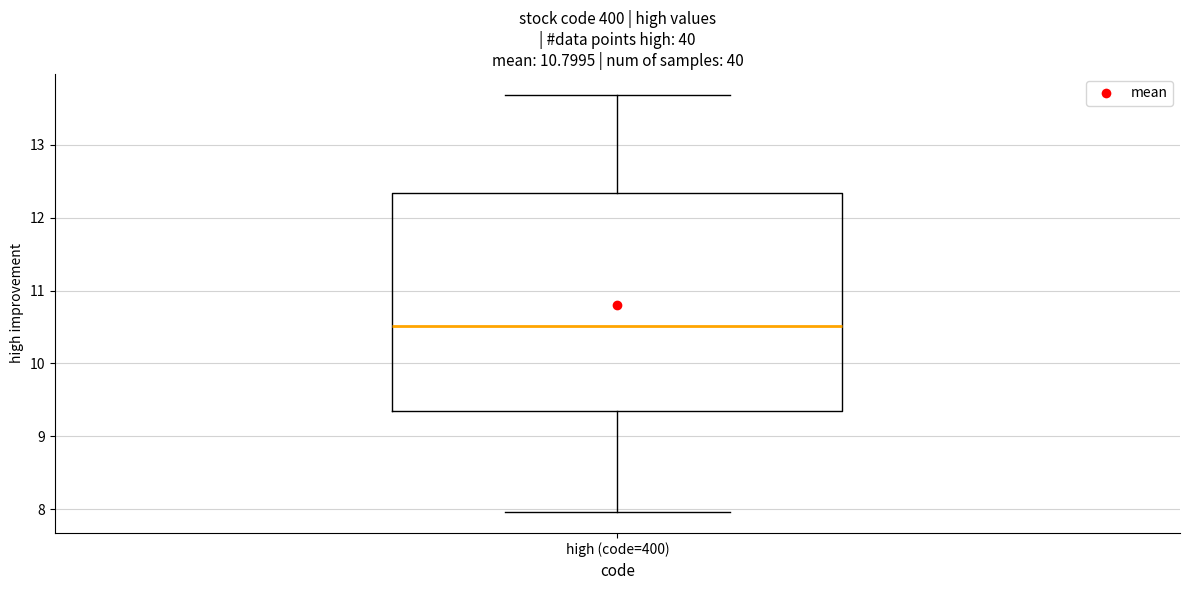

Transcribe this box plot: give where the median line is, the range the box spans, and where the two whiskers end, as read against the y-axis. The values are not printed on the chart, so give them approximately, as read against the axis.

median 10.5, box 9.4 to 12.3, whiskers 8.0 to 13.7